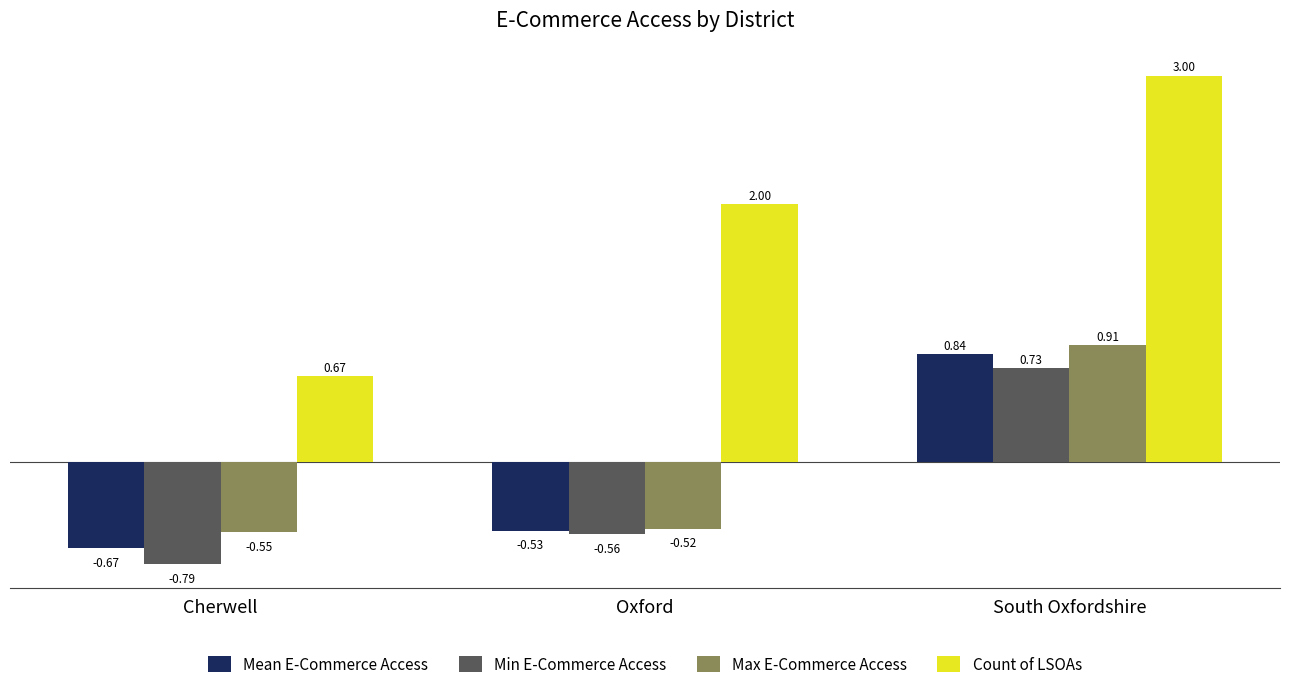

The value of Max E-Commerce Access at Cherwell is -0.9. True or false?

False